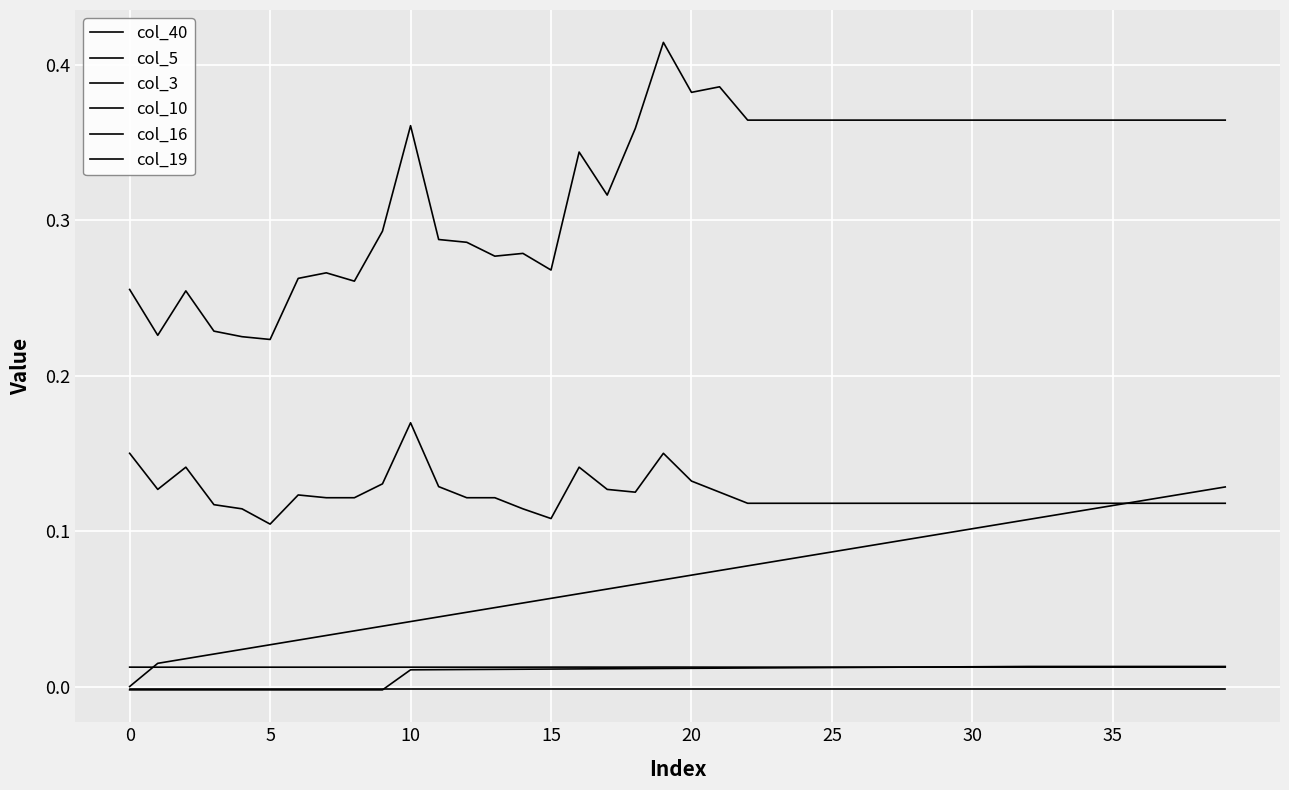

Does the chart have visible grid lines?

Yes